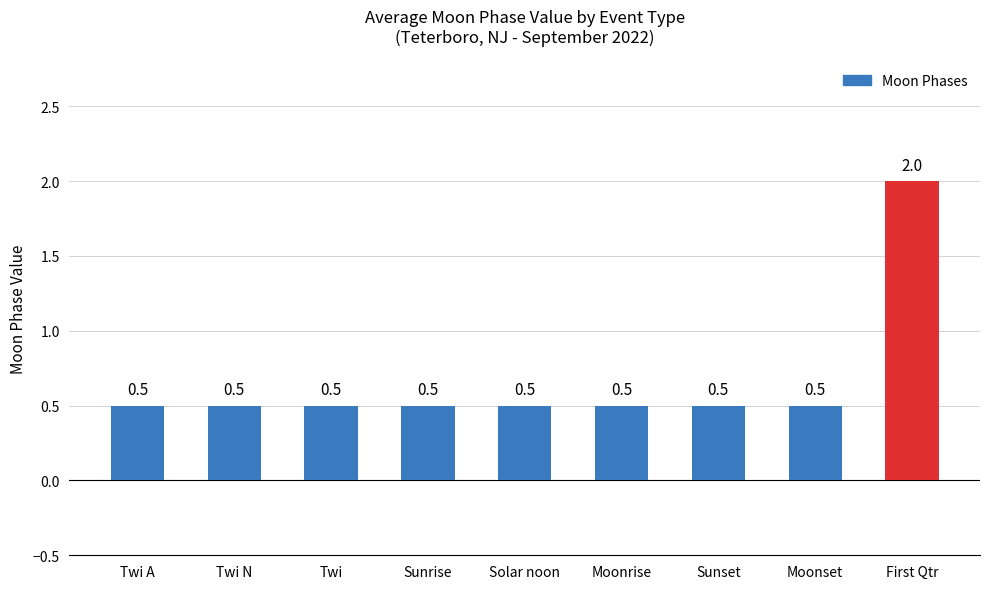

What is the average value?

0.7